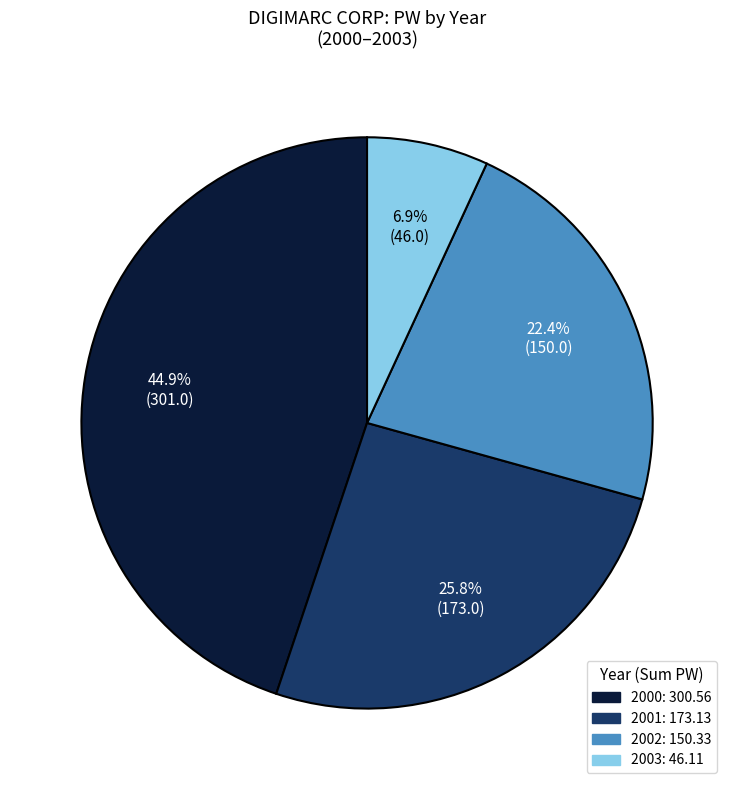

Is there a majority slice in this chart?

No